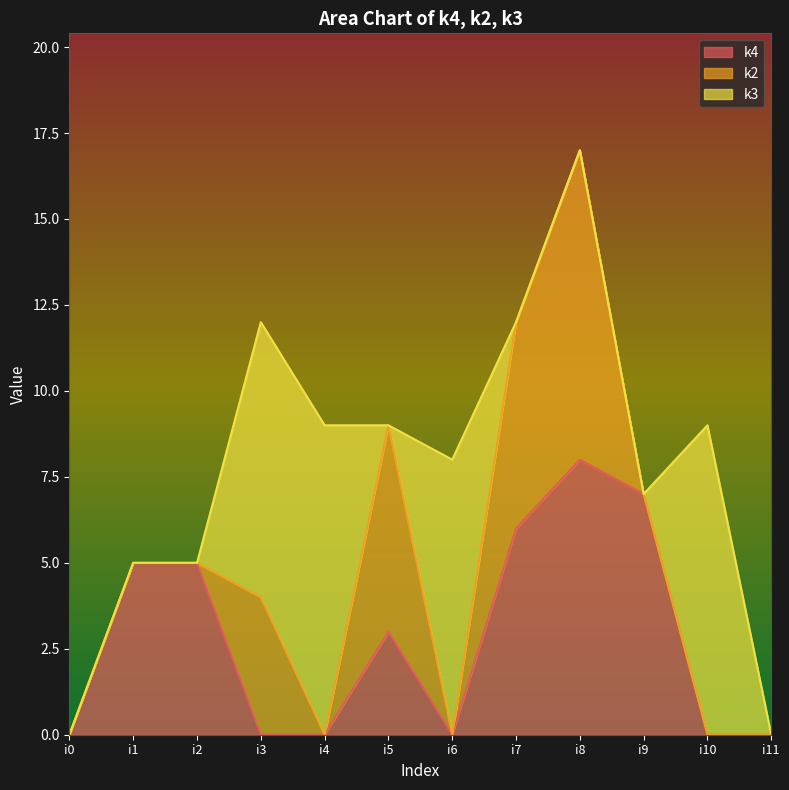

Which series has the widest spread of values?

k2